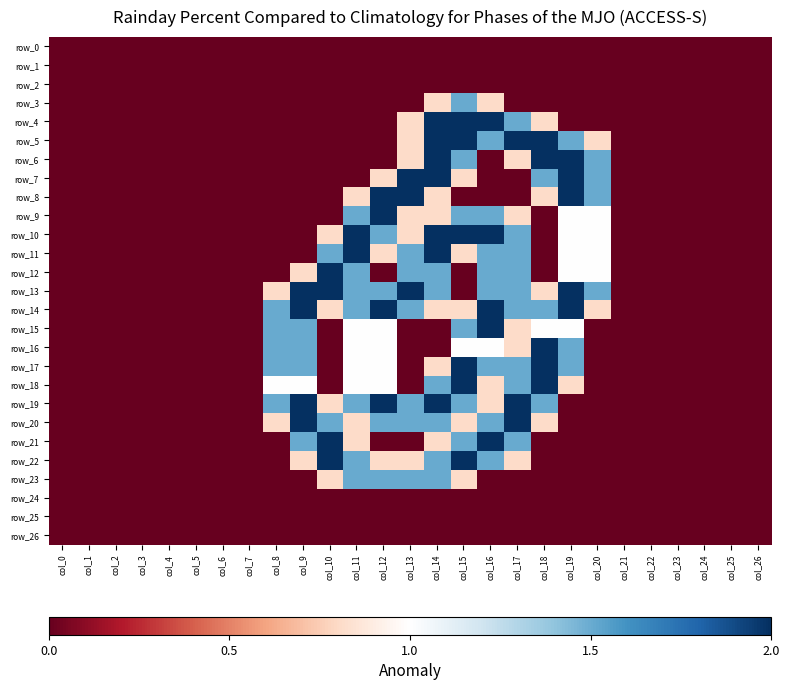

What is the total value across all series at col_18?

18.7